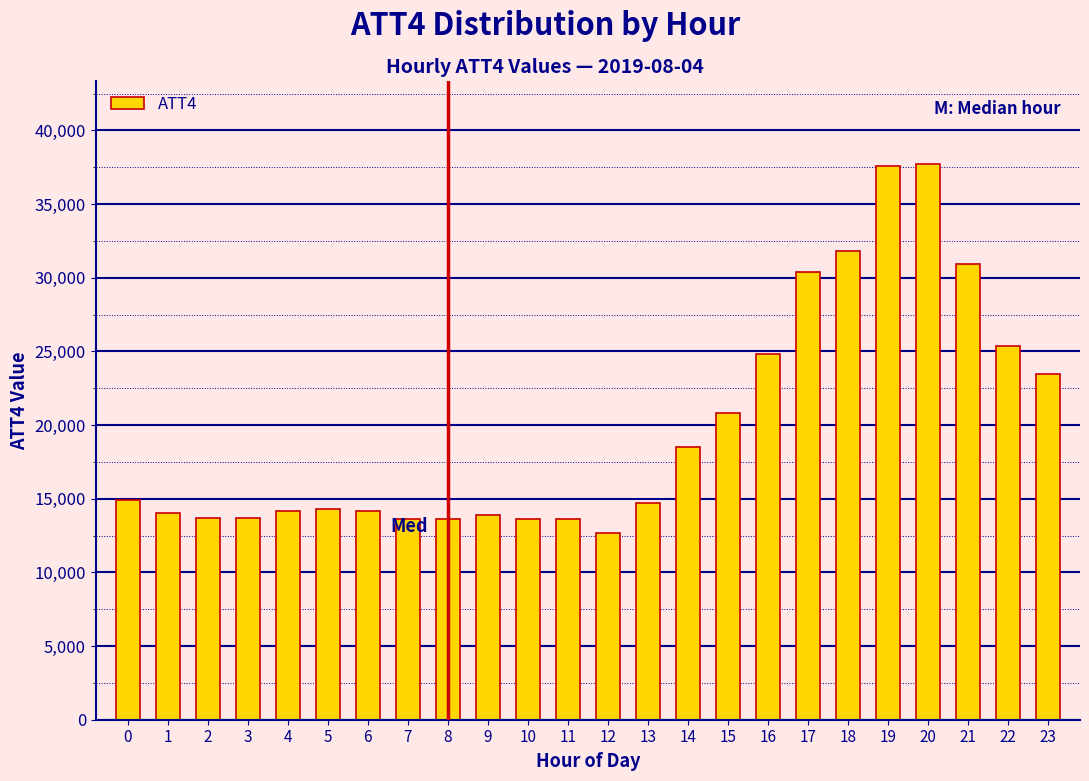

The value at 19 is 58654. True or false?

False